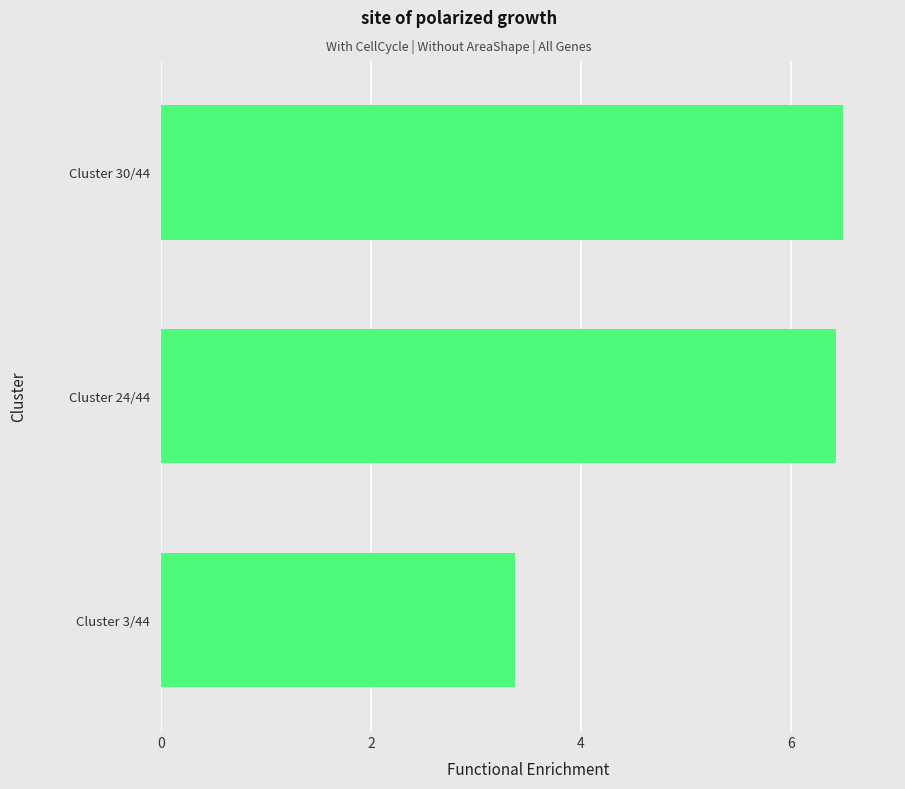

How many bars are there in total?

3